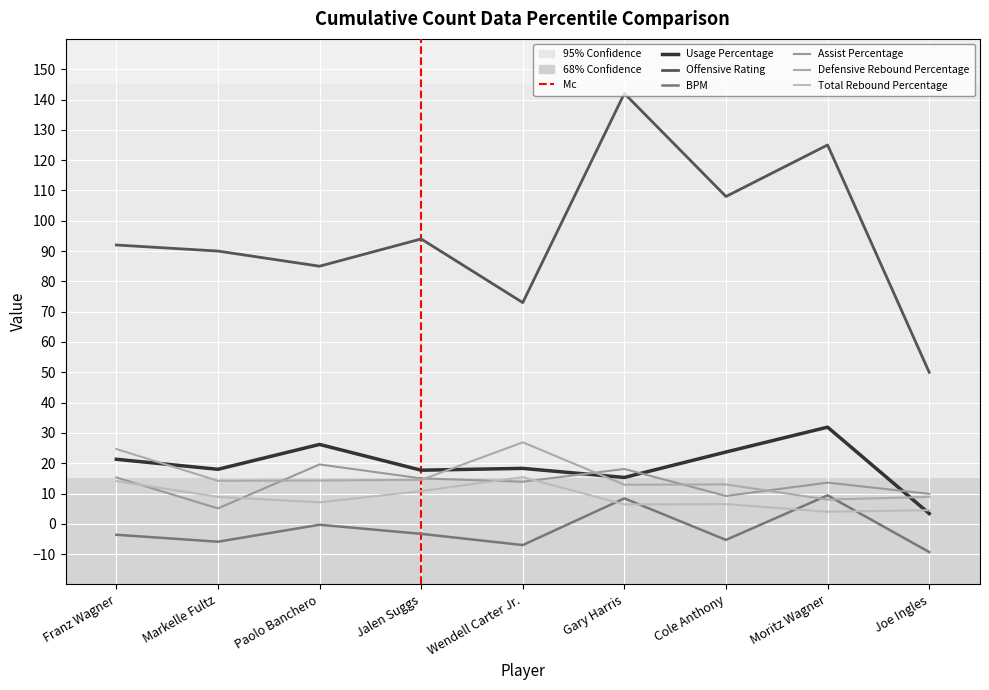

How many intersections are there between Usage Percentage and Total Rebound Percentage?

1